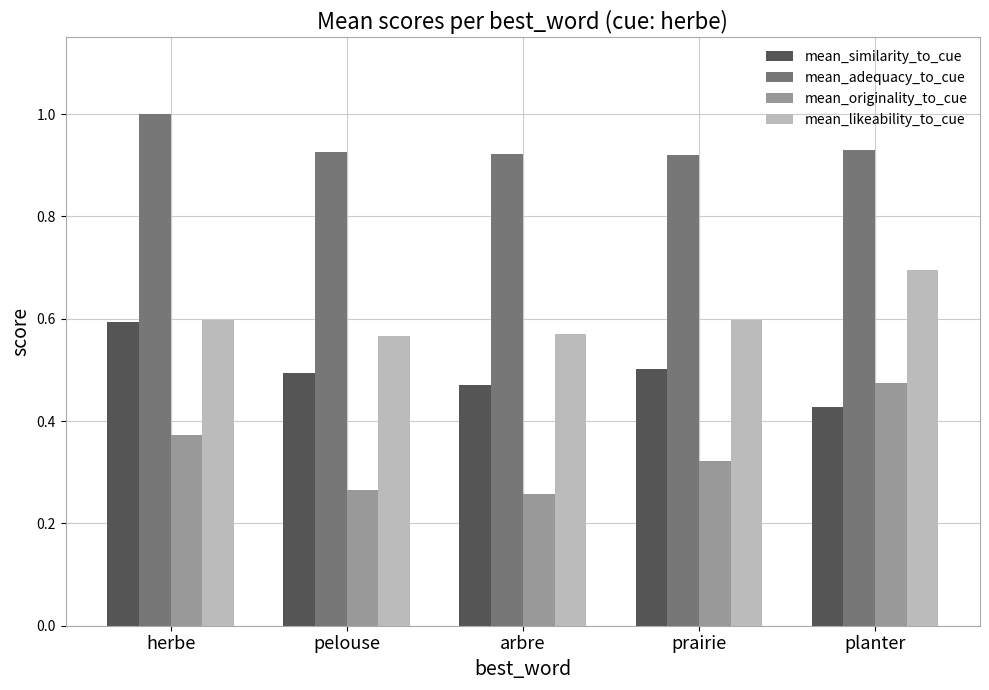

What is the greatest value displayed?

1.0